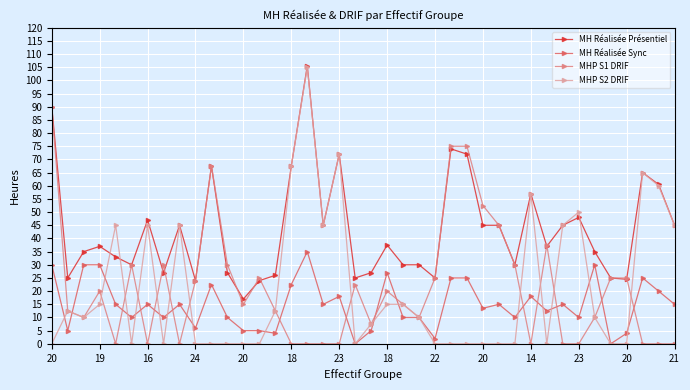

True or false: MH Réalisée Présentiel has more than 0 points higher than both neighbors.

True